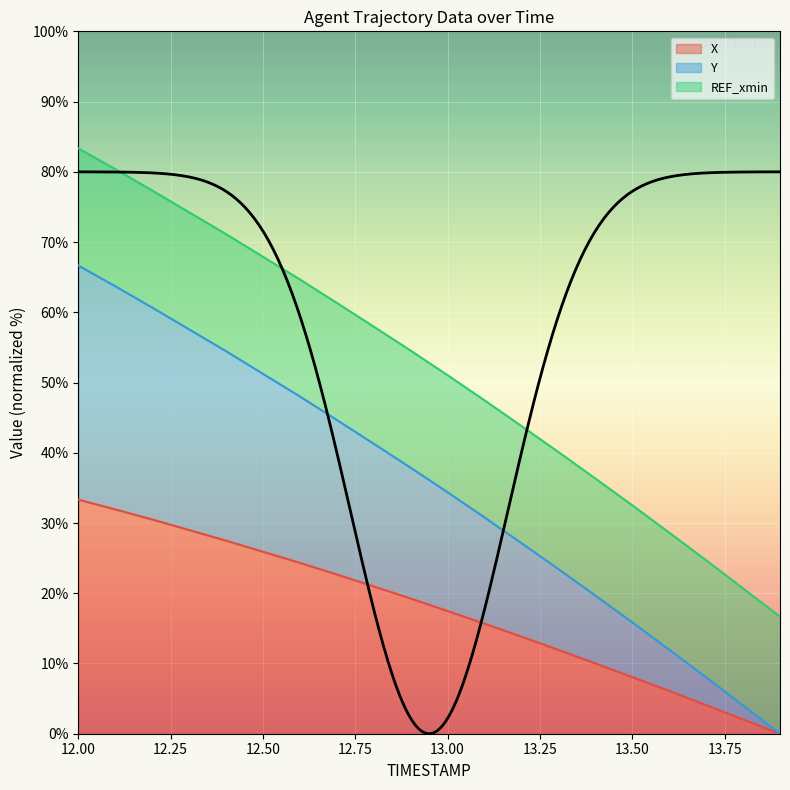

True or false: X and Y intersect in this chart.

False